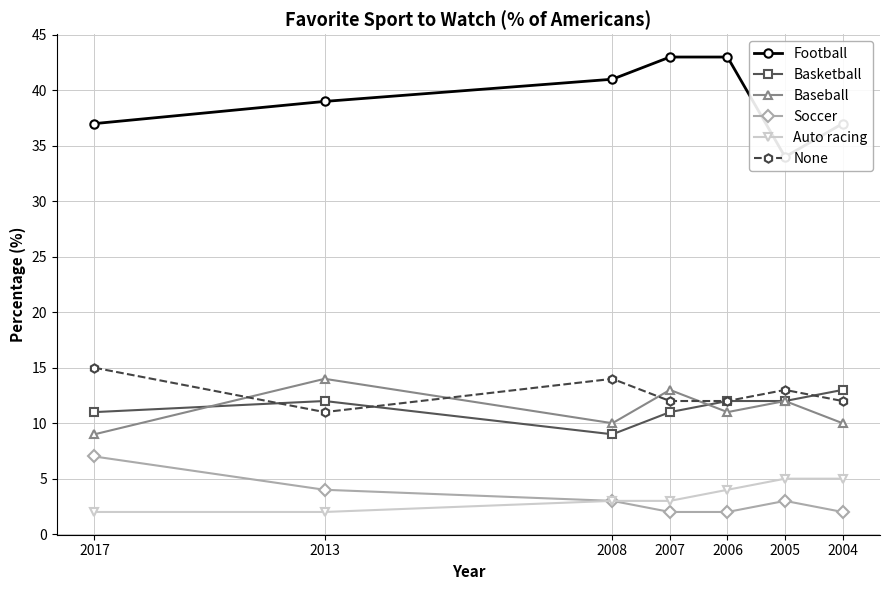

Does the chart have visible grid lines?

Yes